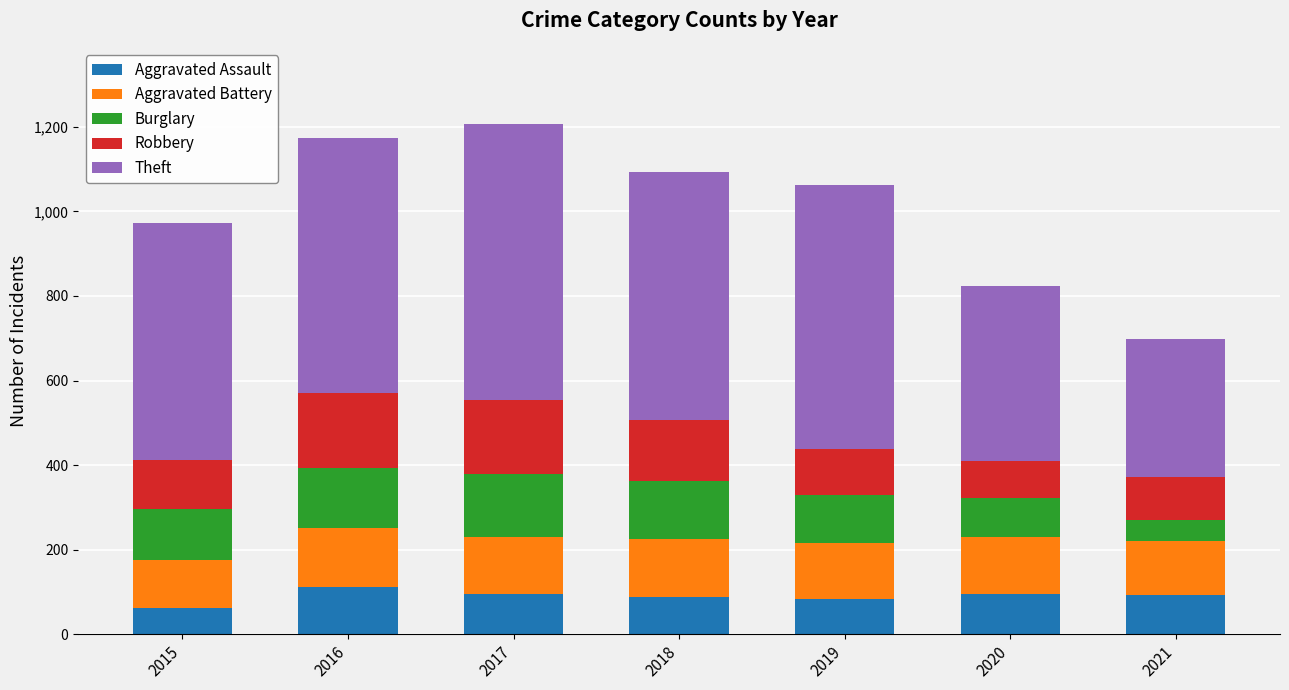

What is the total value across all series at 2020?

824